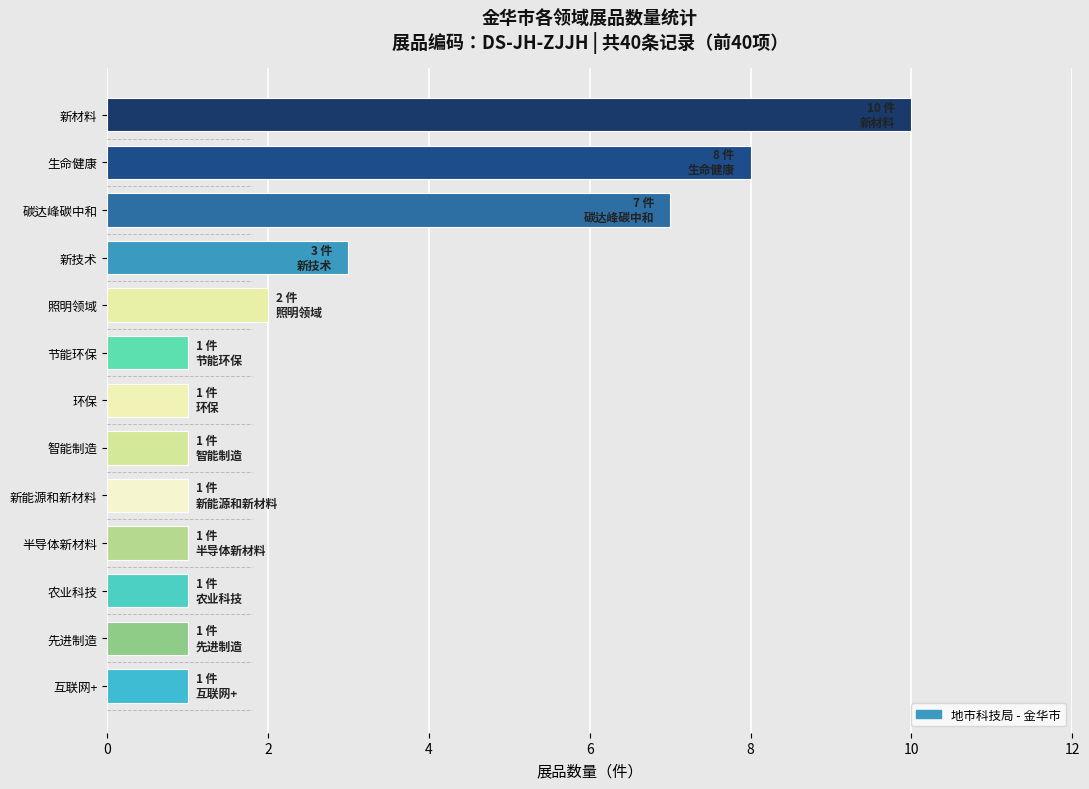

What is the difference between the second highest and minimum values?

7